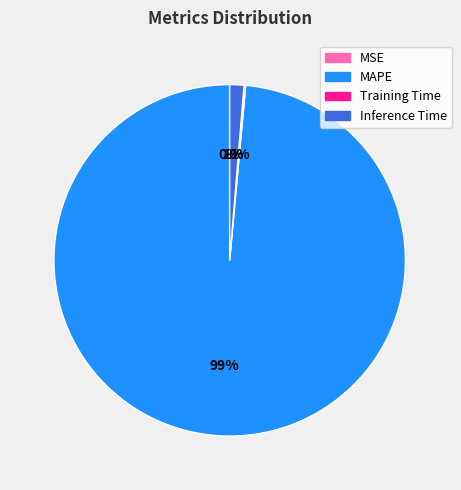

True or false: MAPE accounts for 92% of the total.

False